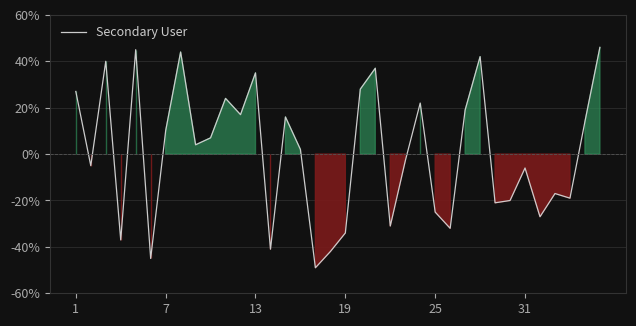

What is the minimum value shown in the chart?

-49